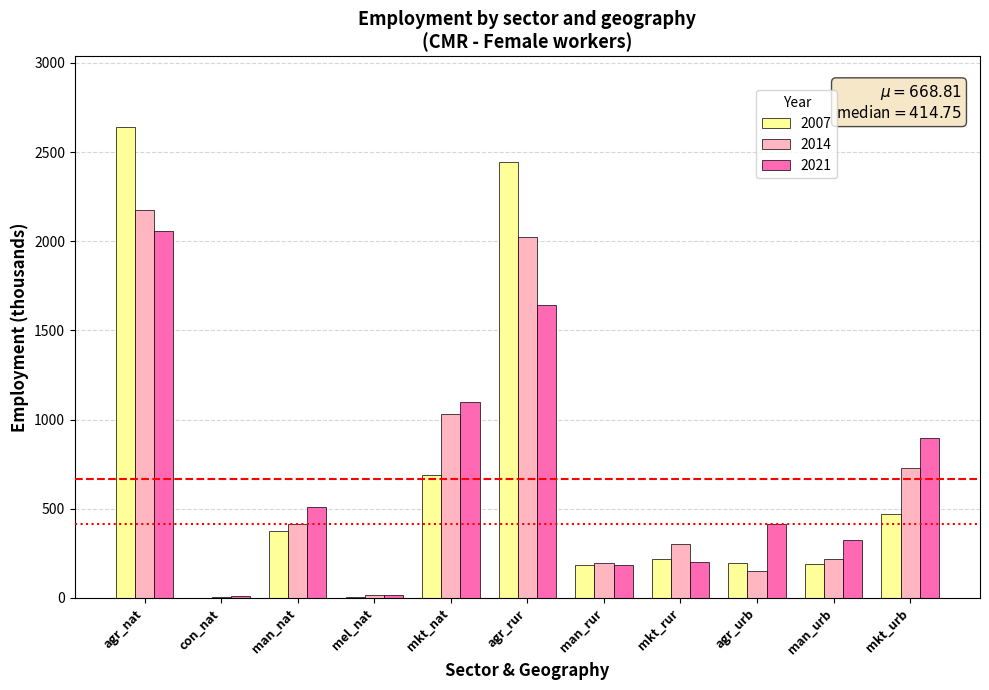

What is the total value across all series at mkt_urb?

2095.7